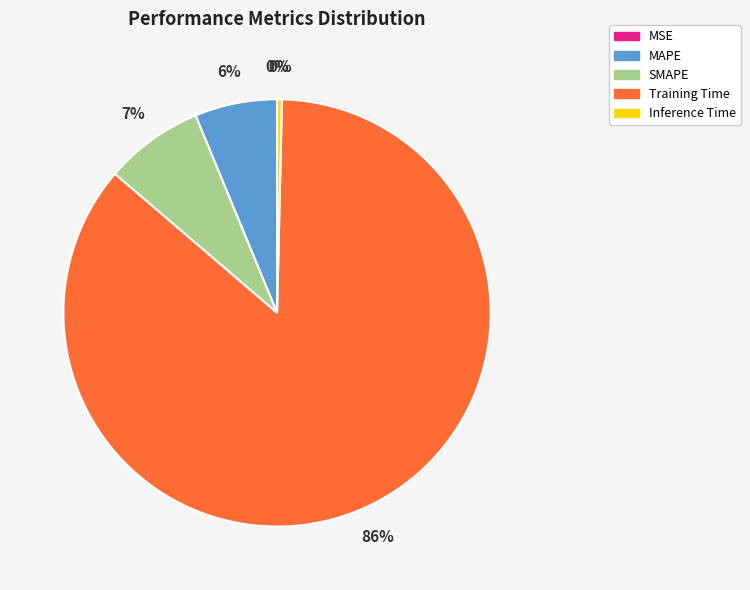

Which has a higher value, Inference Time or MAPE?

MAPE